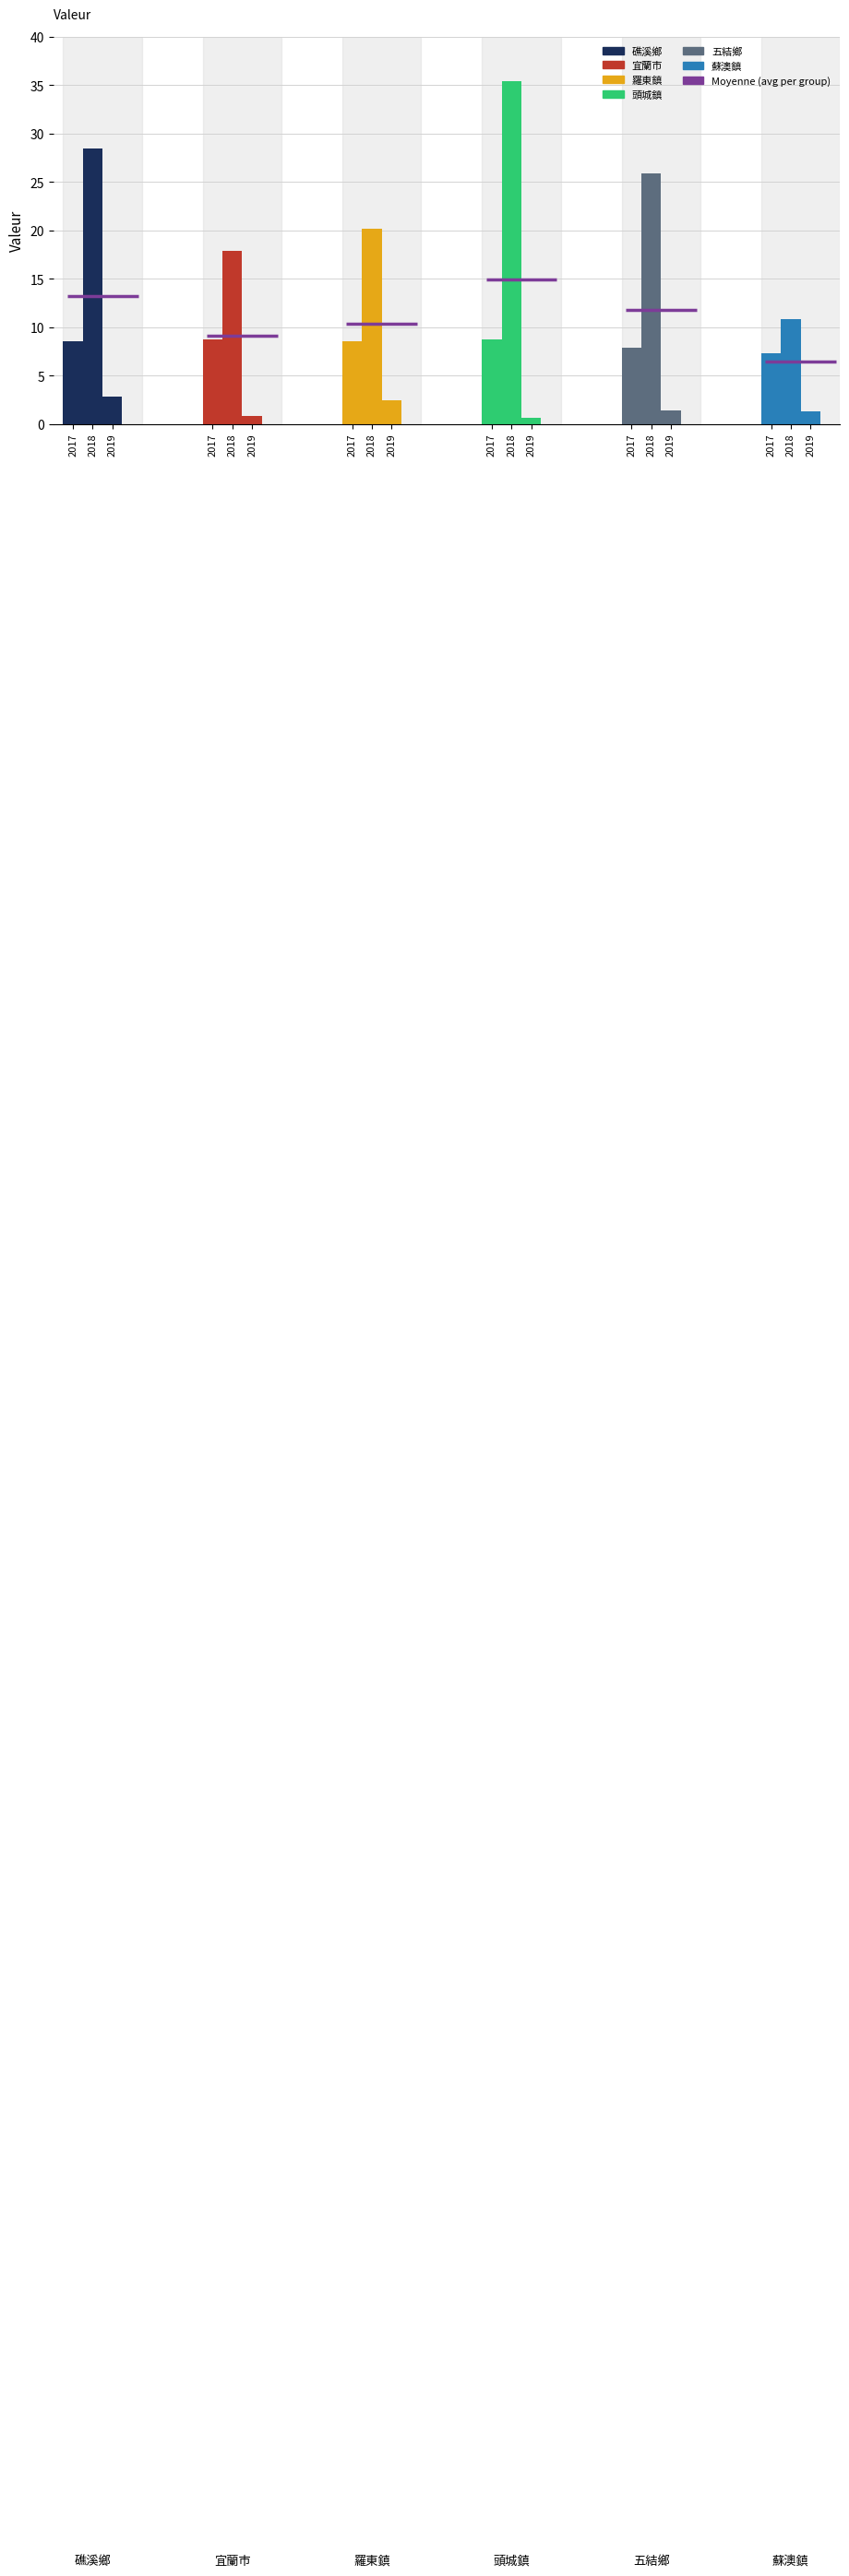

How many bars are there in each group?

3